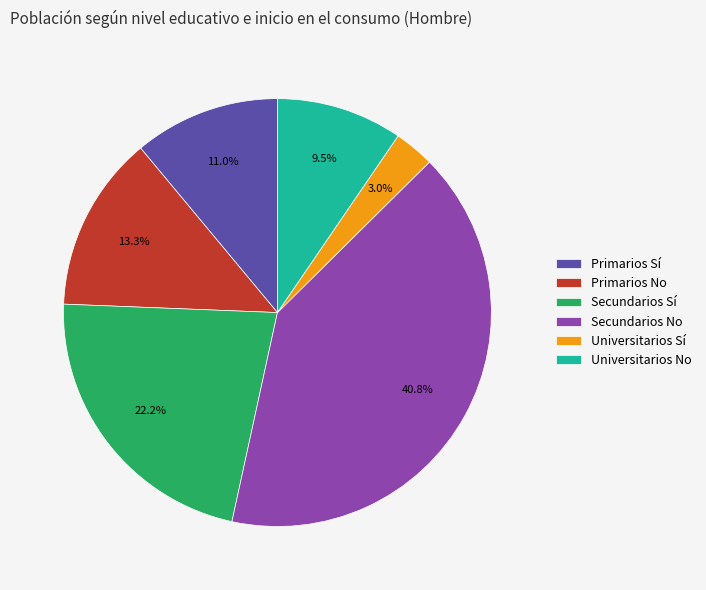

To the nearest percent, what is the average slice percentage?

17%